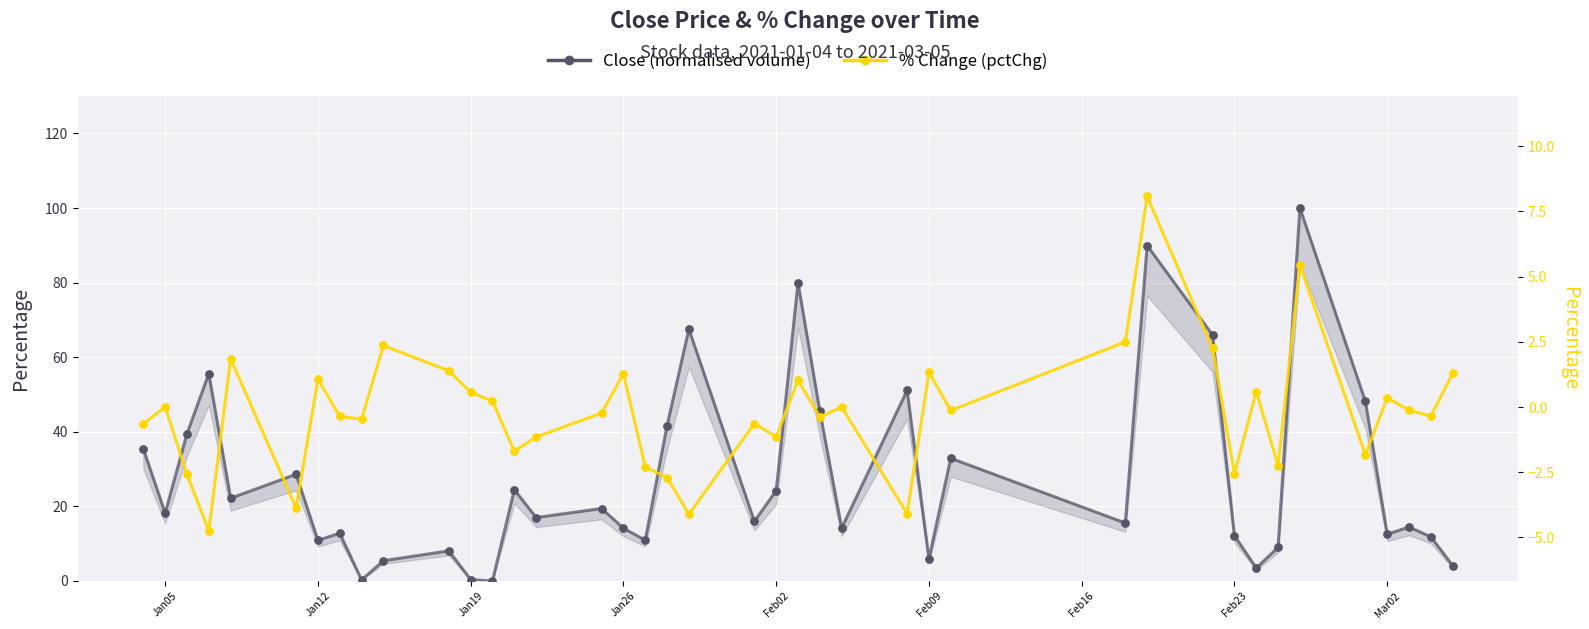

What are all the series names shown in the legend?

Close (normalised volume), % Change (pctChg)